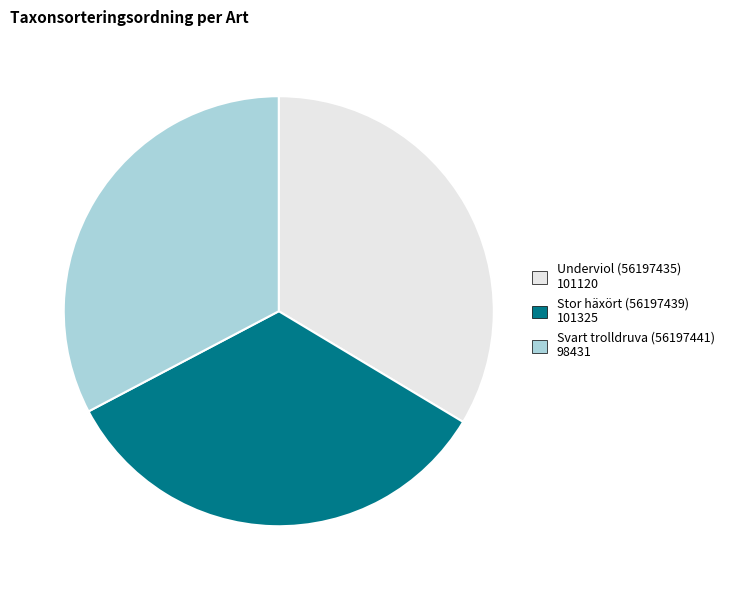

Which slice is the smallest?

Svart trolldruva (56197441)